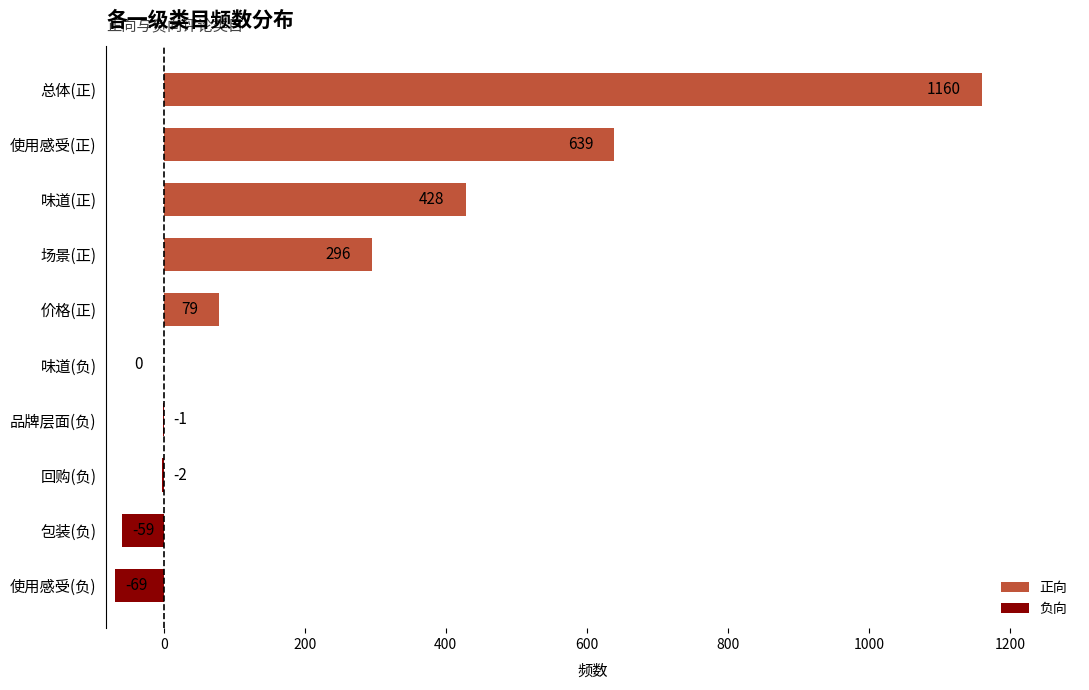

What is the maximum value shown in the chart?

1160